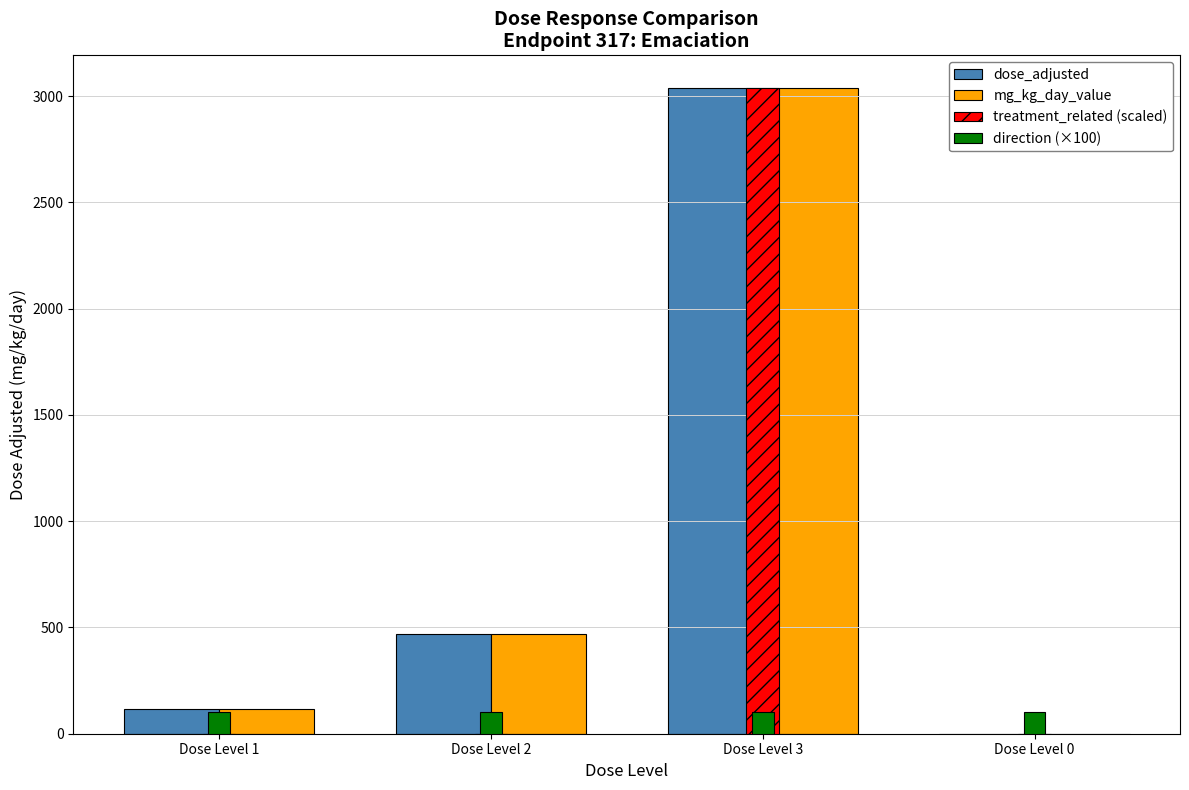

How many groups of bars are there?

4